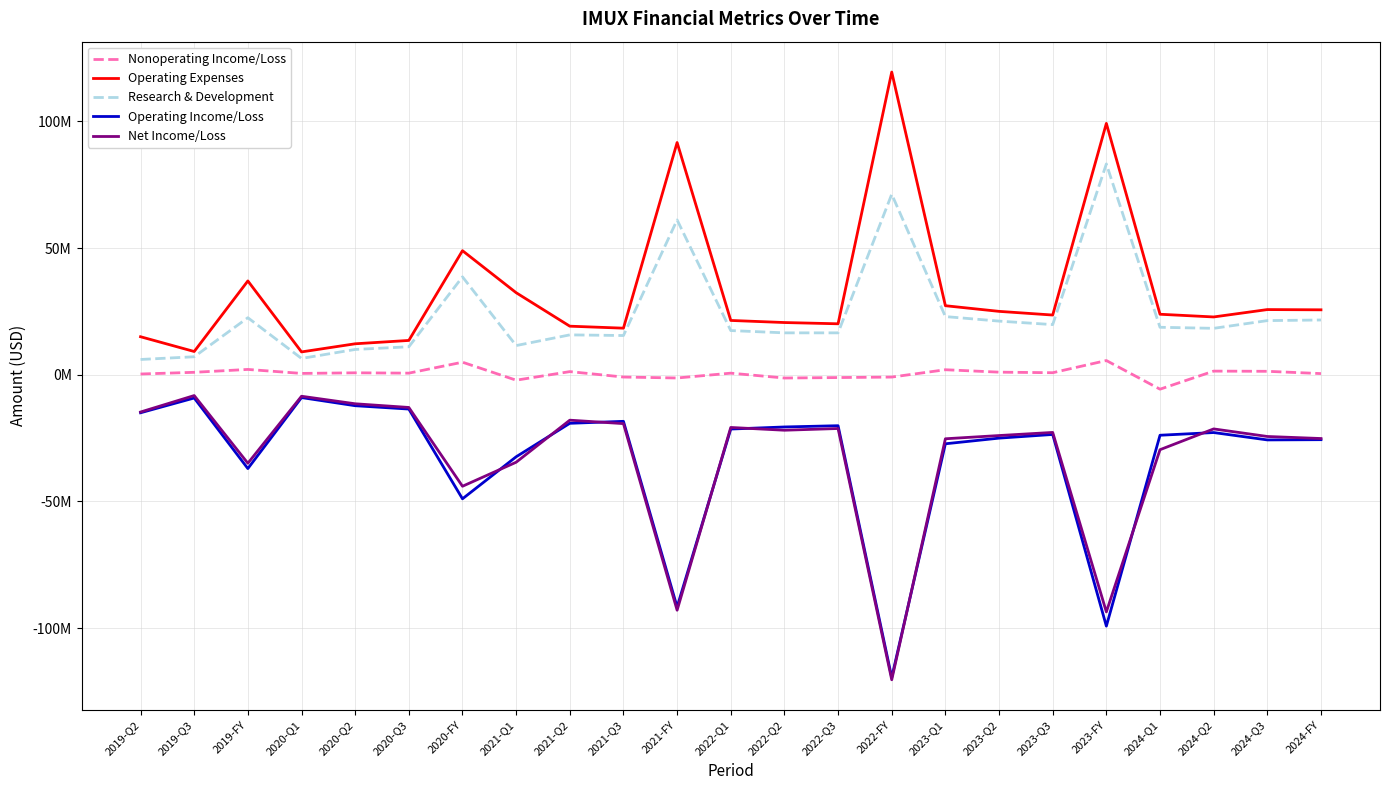

In Nonoperating Income/Loss, how many points are higher than both neighbors (excluding endpoints)?

8